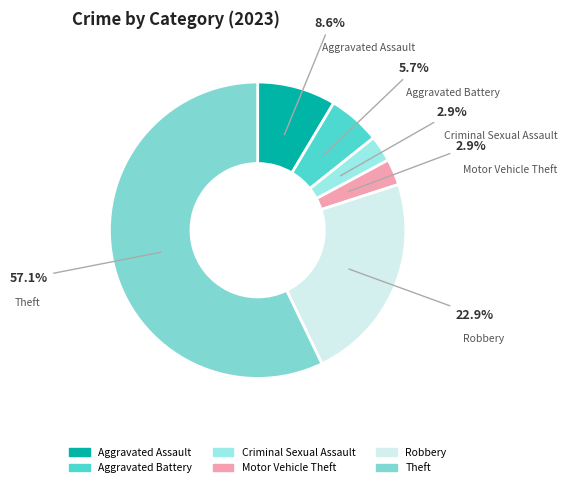

The Criminal Sexual Assault slice represents 15% of the pie. True or false?

False